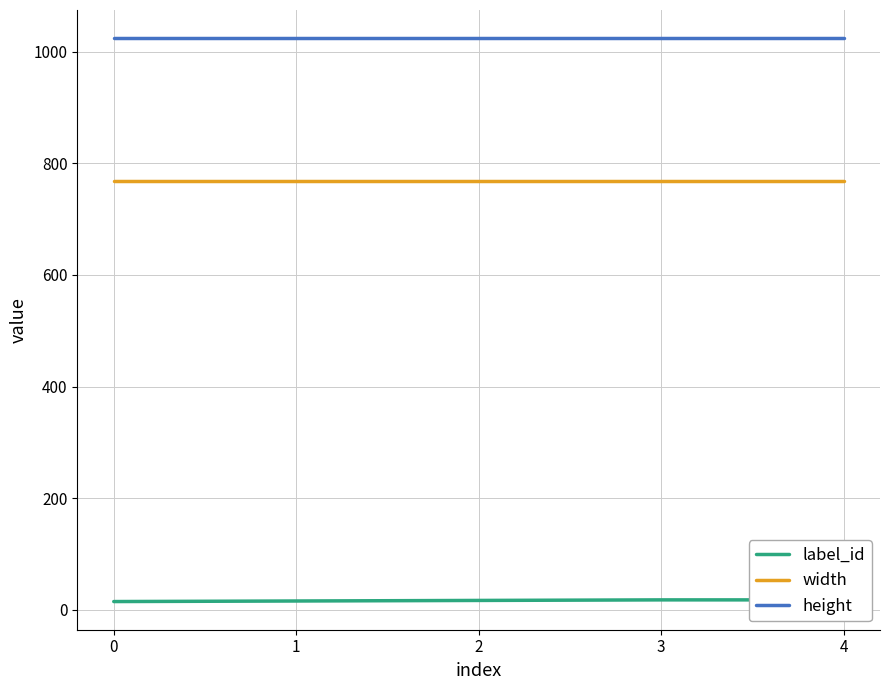

Count the number of categories in the chart.

5